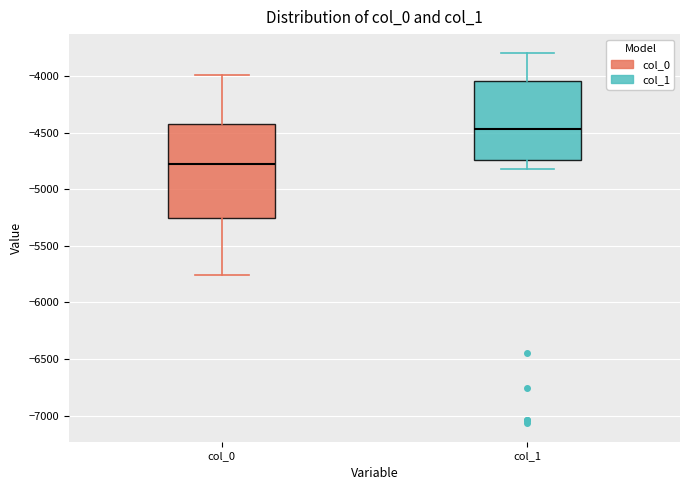

Reading left to right, transcribe this box plot: for each box, give where its median line is, the range the box spans, and where its two whiskers end, as read against the y-axis. The values are not printed on the chart, so give them approximately, as read against the axis.

col_0: median -4800, box -5250 to -4400, whiskers -5750 to -4000
col_1: median -4450, box -4750 to -4050, whiskers -4800 to -3800